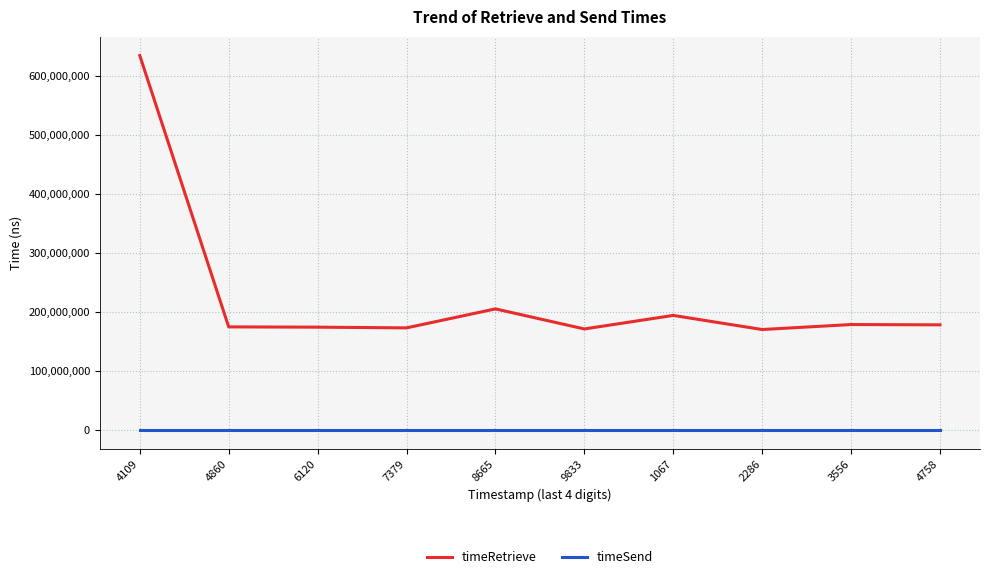

Rank the series at 7379 from lowest to highest value.

timeSend, timeRetrieve